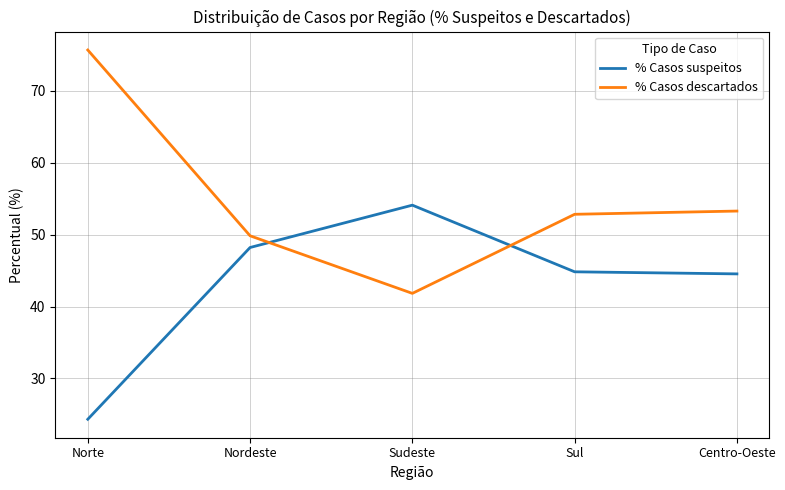

What is the minimum value for % Casos suspeitos?

24.3